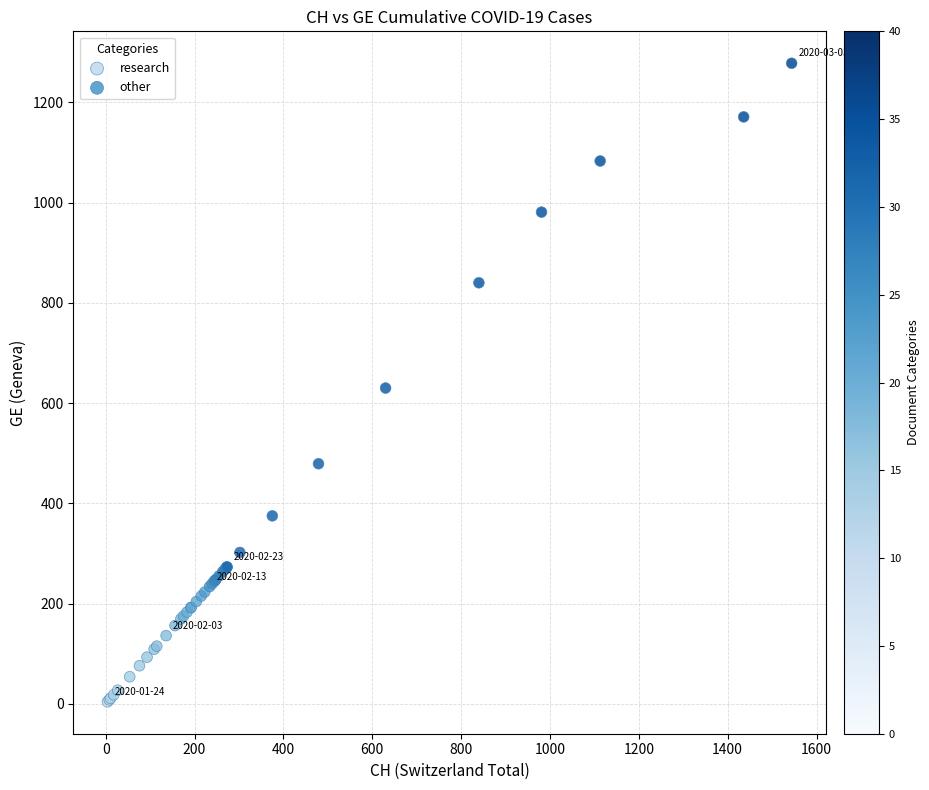

Which series contains the lowest Y value?

research